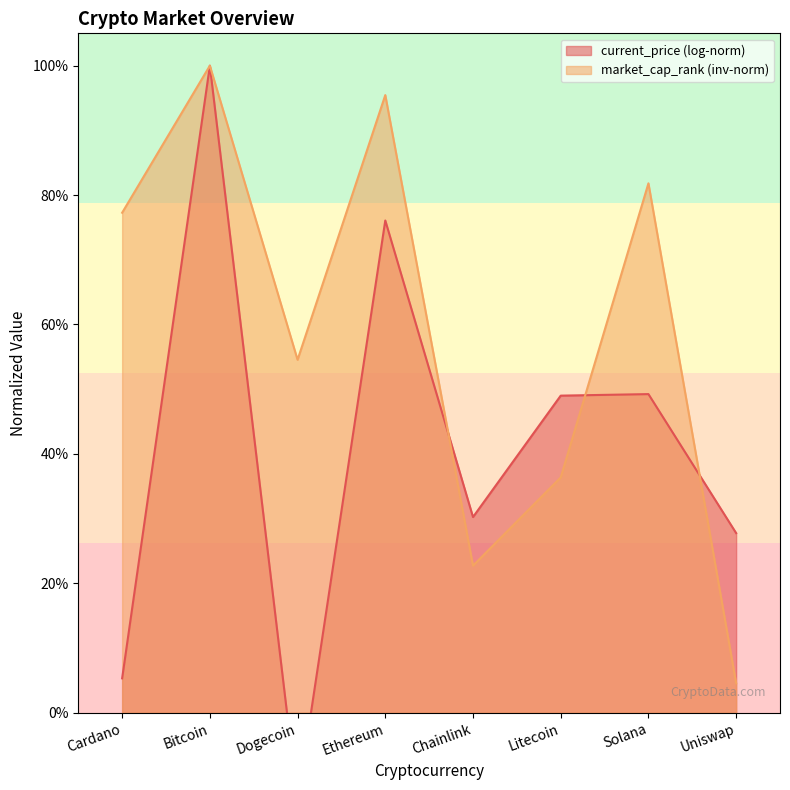

What is the change in value from Chainlink to Solana?

+0.6